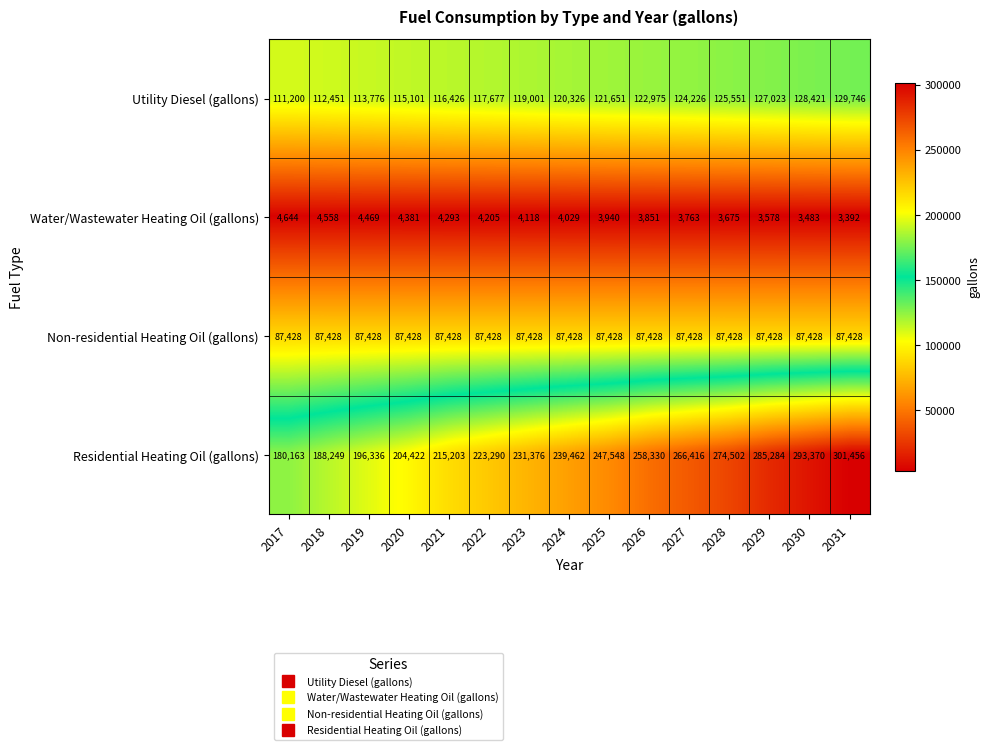

Rank the series at 2026 from lowest to highest value.

Water/Wastewater Heating Oil (gallons), Non-residential Heating Oil (gallons), Utility Diesel (gallons), Residential Heating Oil (gallons)